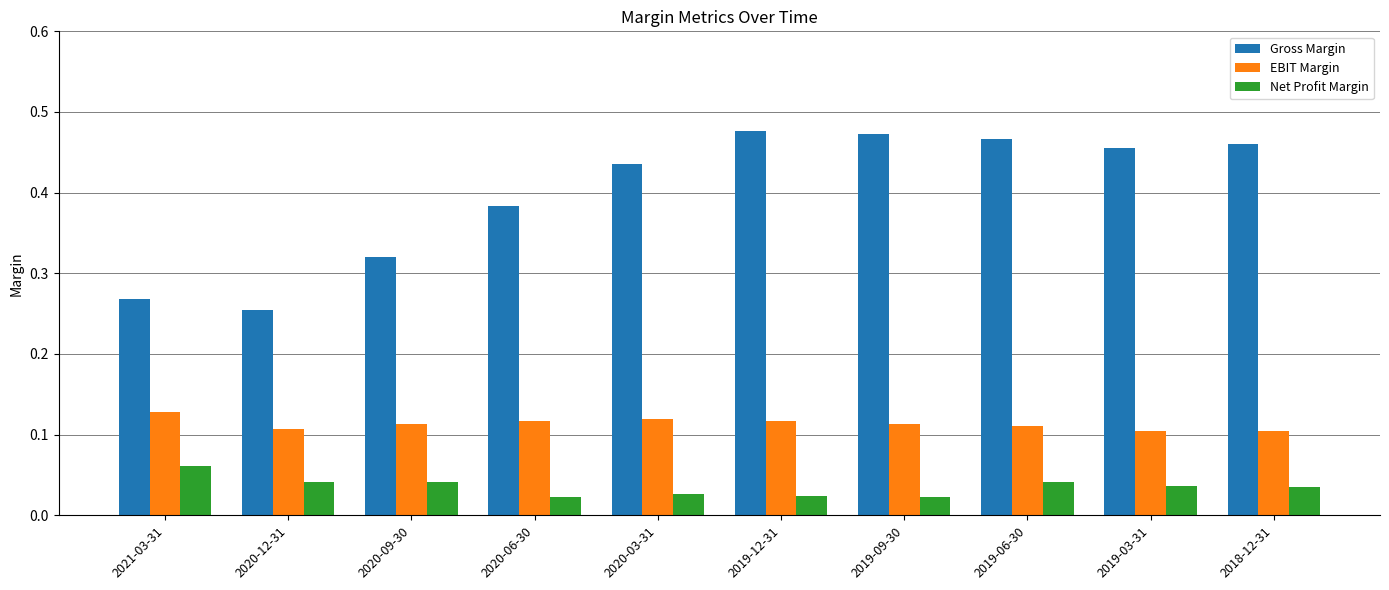

Count the EBIT Margin values in the range 0 to 1.

10